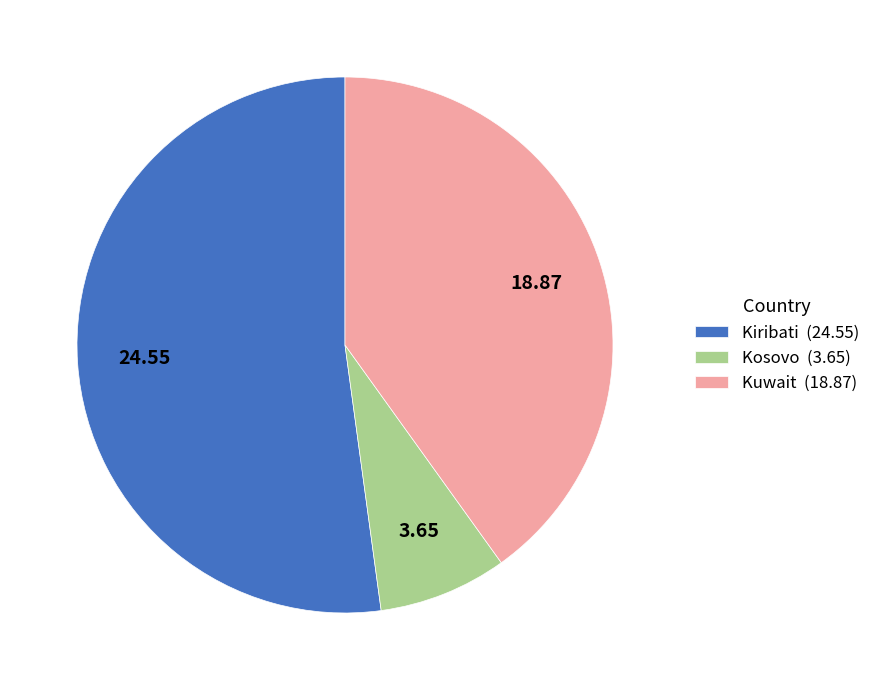

Which has a higher value, Kuwait or Kosovo?

Kuwait